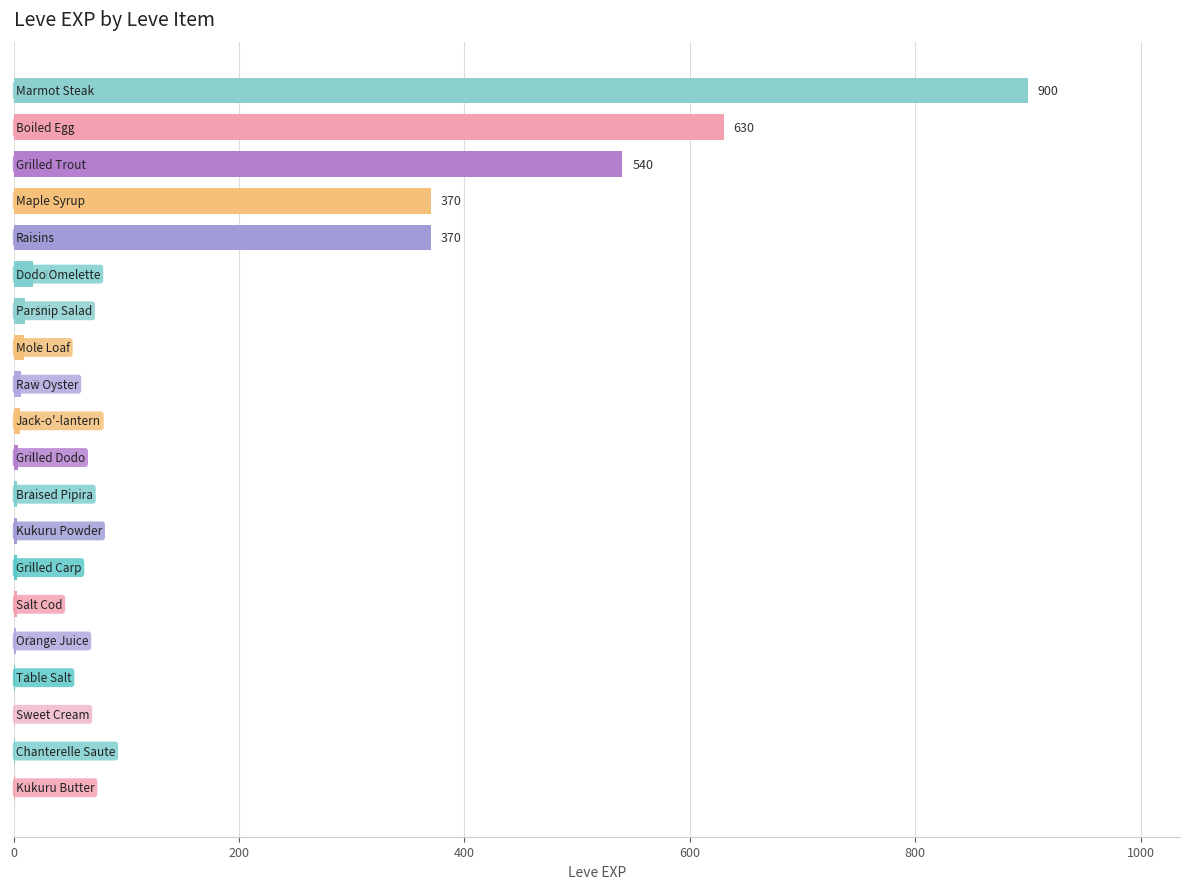

What is the greatest value displayed?

900